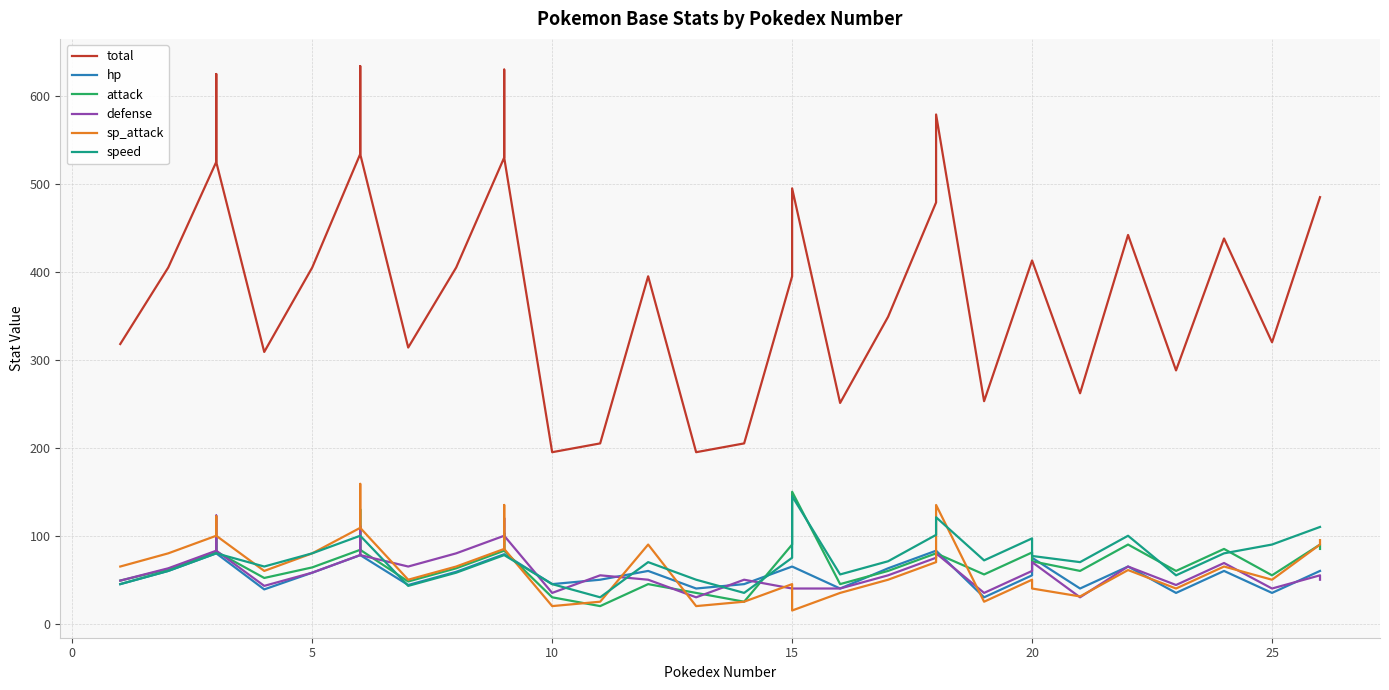

How many values in the defense series are below 58?

20